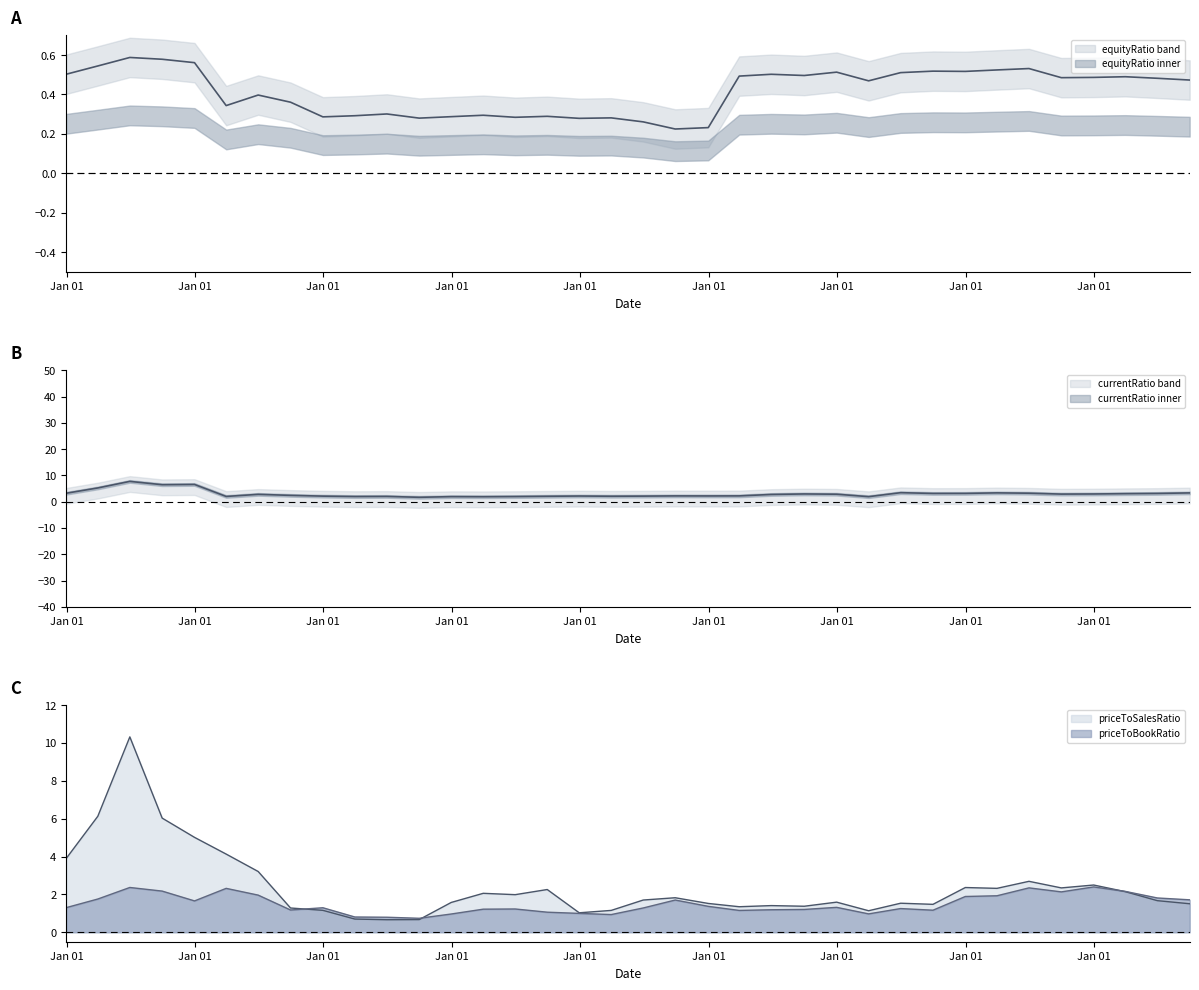

What is the highest value of the equityRatio series?

0.6